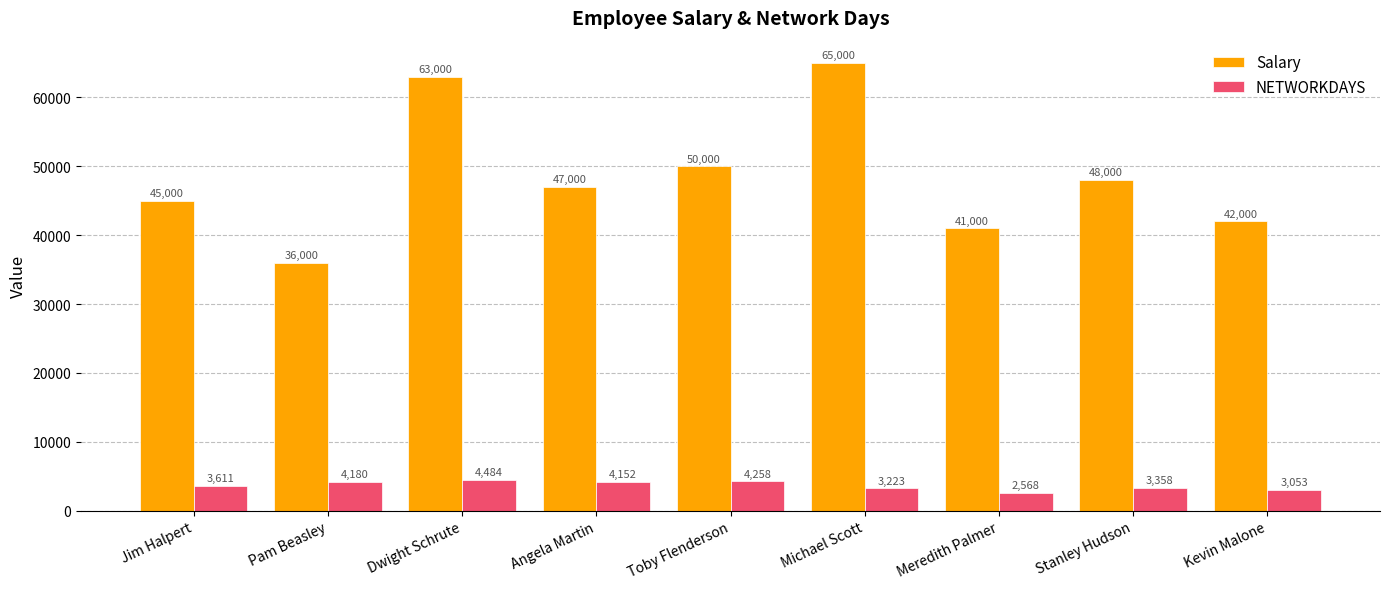

Where is Salary nearest to the value 50500?

Toby Flenderson